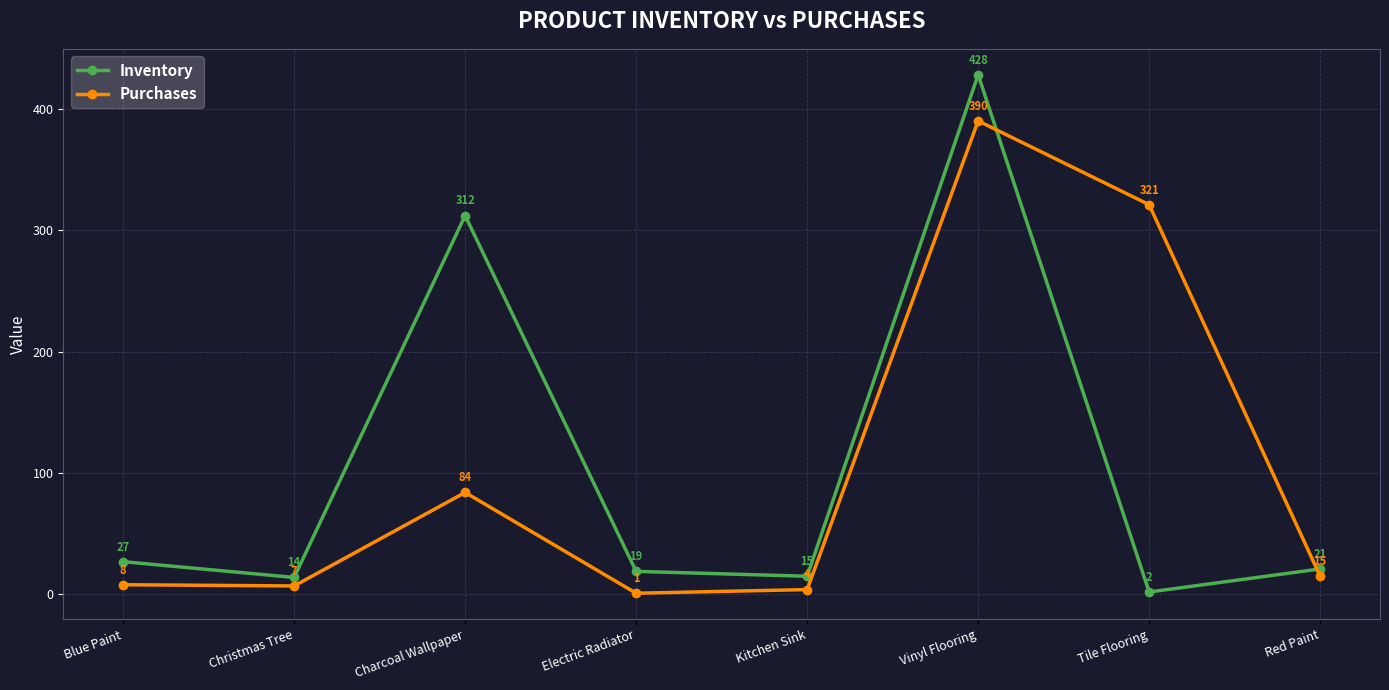

Which series has the largest range (max minus min)?

Inventory